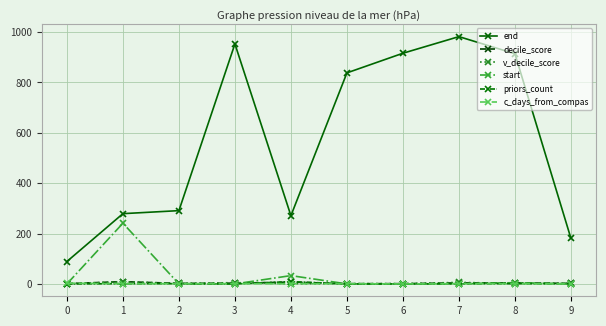

What are all the series names shown in the legend?

end, decile_score, v_decile_score, start, priors_count, c_days_from_compas